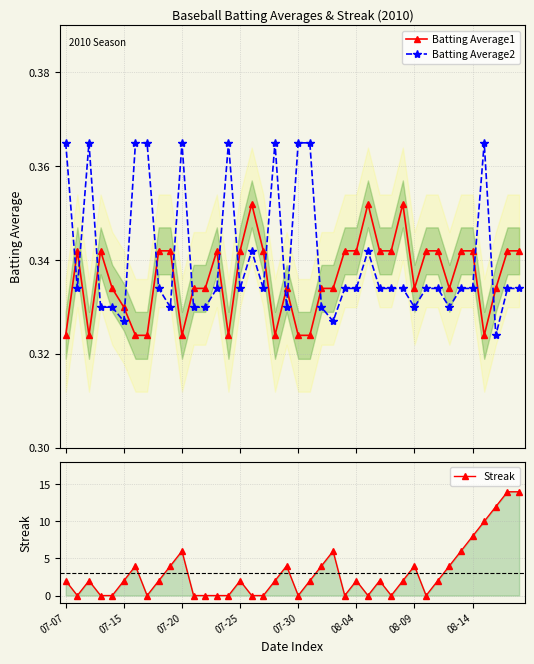

True or false: Streak has a value of 0.0 at 31.

True